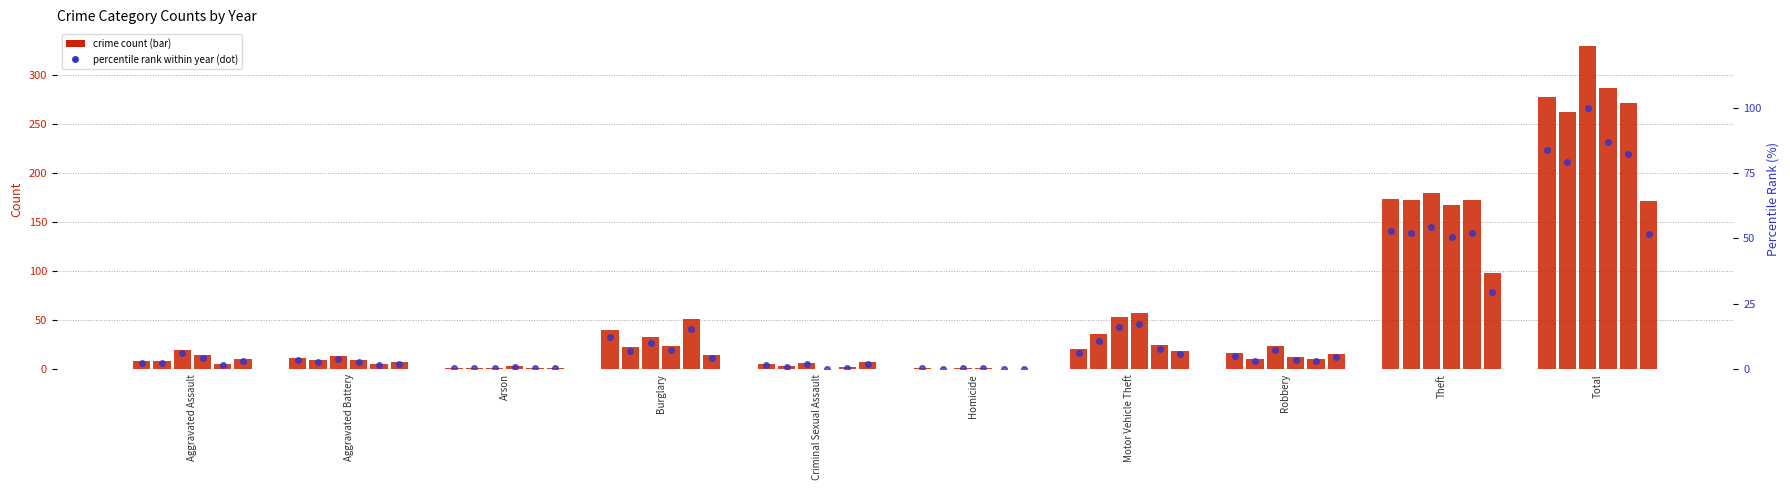

How many data points in 2023 %rank are less than 7?

5